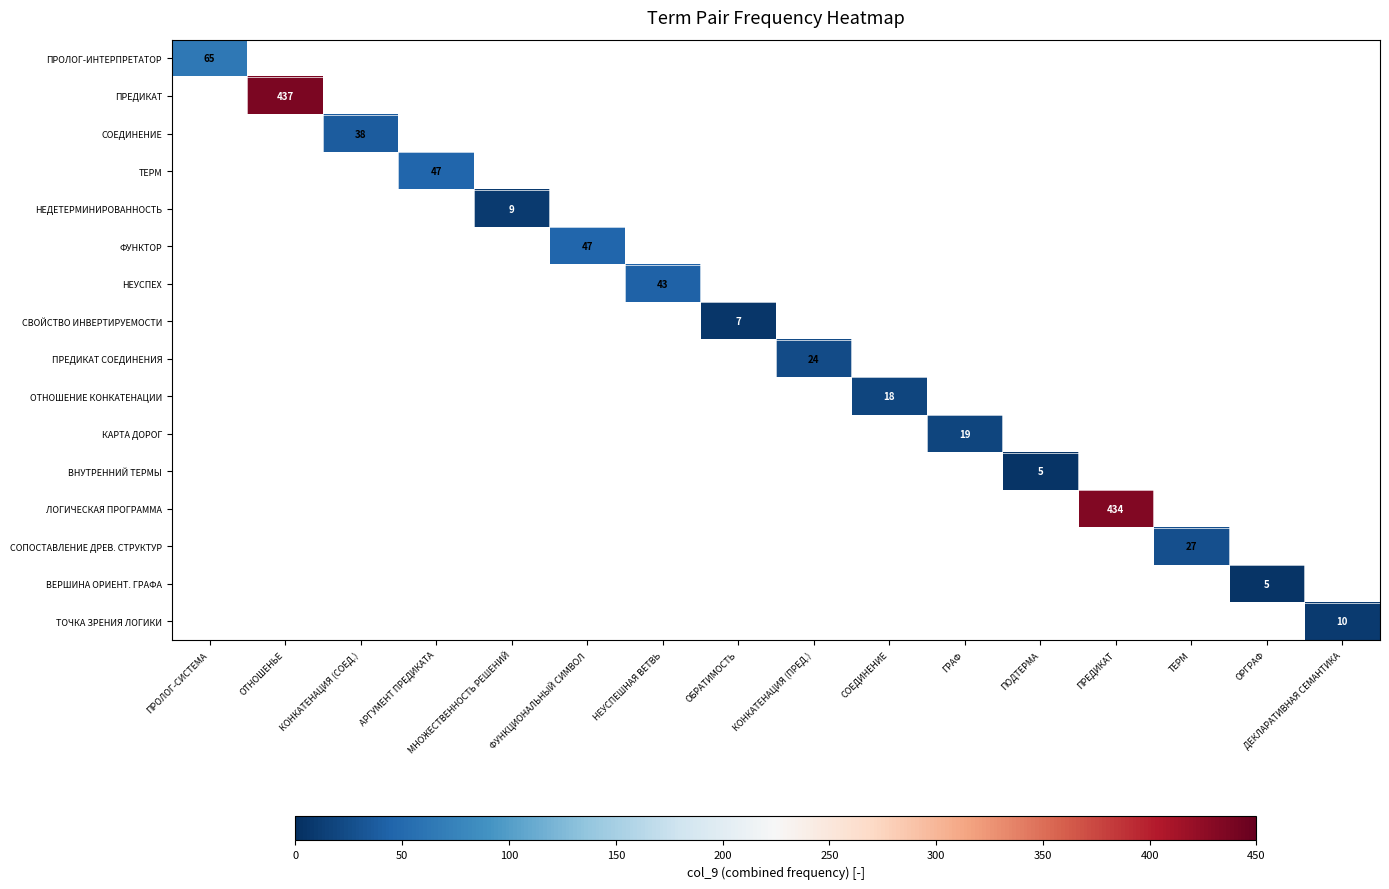

Is the value of ЛОГИЧЕСКАЯ ПРОГРАММА at КОНКАТЕНАЦИЯ (ПРЕД.) greater than the value of ФУНКТОР at ФУНКЦИОНАЛЬНЫЙ СИМВОЛ?

No